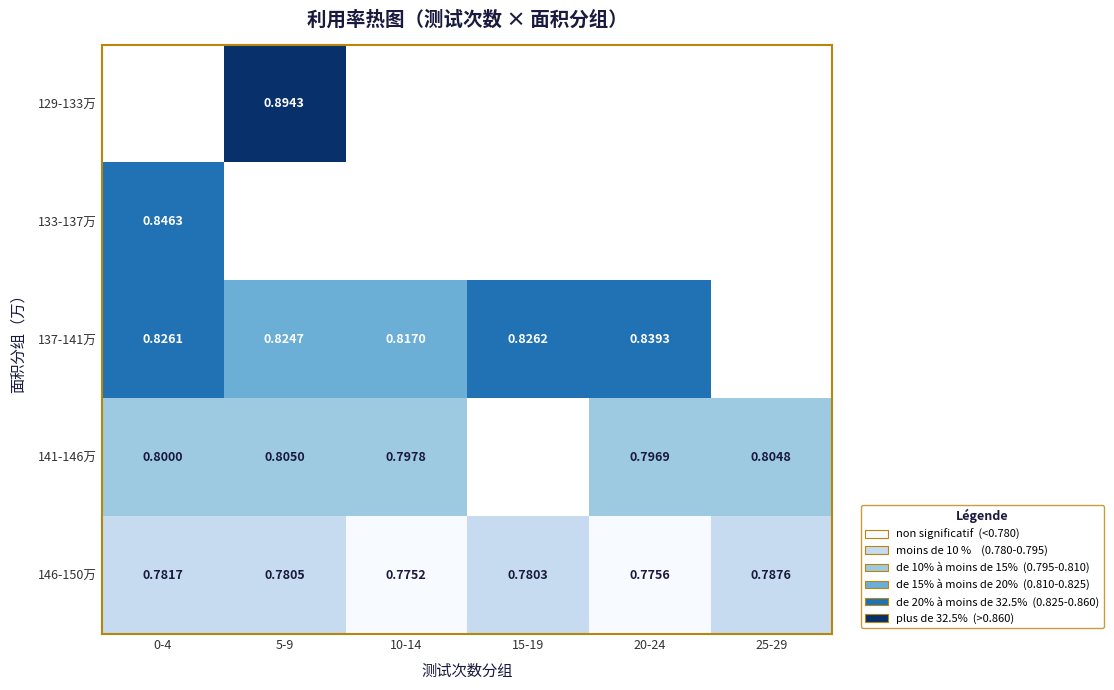

Which series has the largest total across all categories?

146-150万